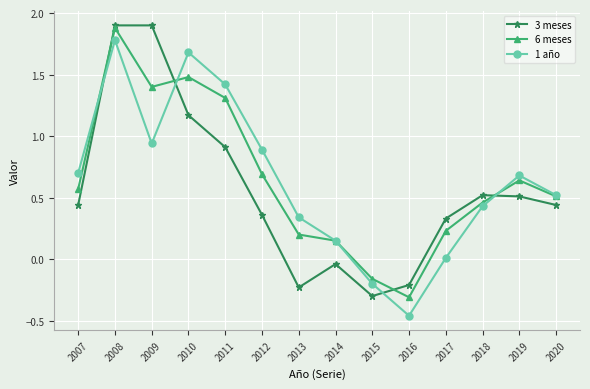

At which category does 1 año reach its first local valley?

2009